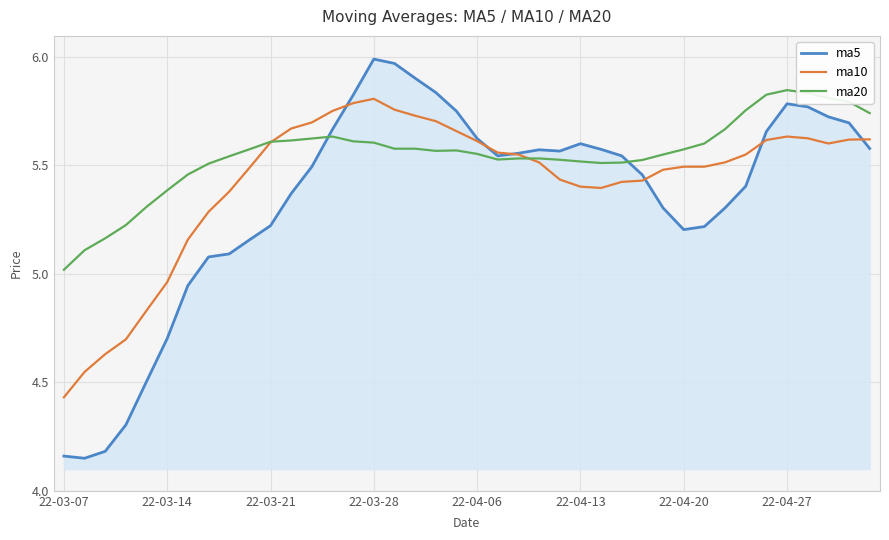

Which series has the largest total across all categories?

ma20